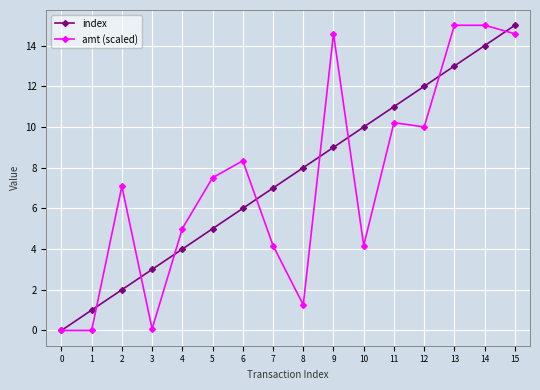

What is the difference between the index values at 11 and 13?

2.0